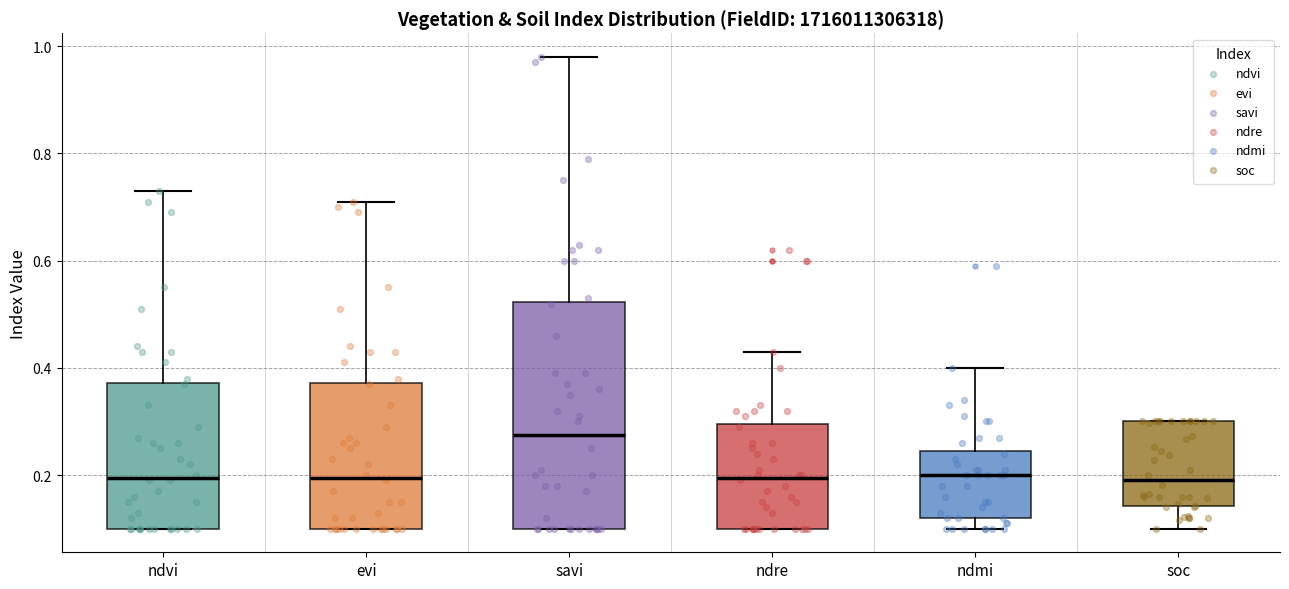

Reading left to right, transcribe this box plot: for each box, give where its median line is, the range the box spans, and where its two whiskers end, as read against the y-axis. The values are not printed on the chart, so give them approximately, as read against the axis.

ndvi: median 0.20, box 0.10 to 0.38, whiskers 0.10 to 0.74
evi: median 0.20, box 0.10 to 0.38, whiskers 0.10 to 0.72
savi: median 0.28, box 0.10 to 0.52, whiskers 0.10 to 0.98
ndre: median 0.20, box 0.10 to 0.30, whiskers 0.10 to 0.44
ndmi: median 0.20, box 0.12 to 0.24, whiskers 0.10 to 0.40
soc: median 0.20, box 0.14 to 0.30, whiskers 0.10 to 0.30